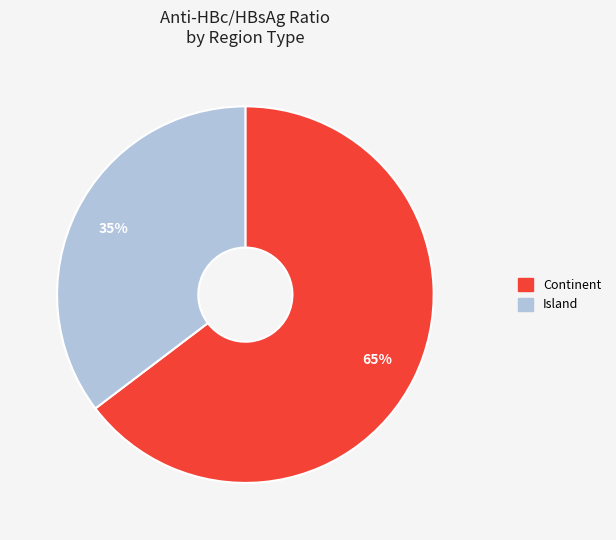

Which category has the smallest portion of the pie?

Island